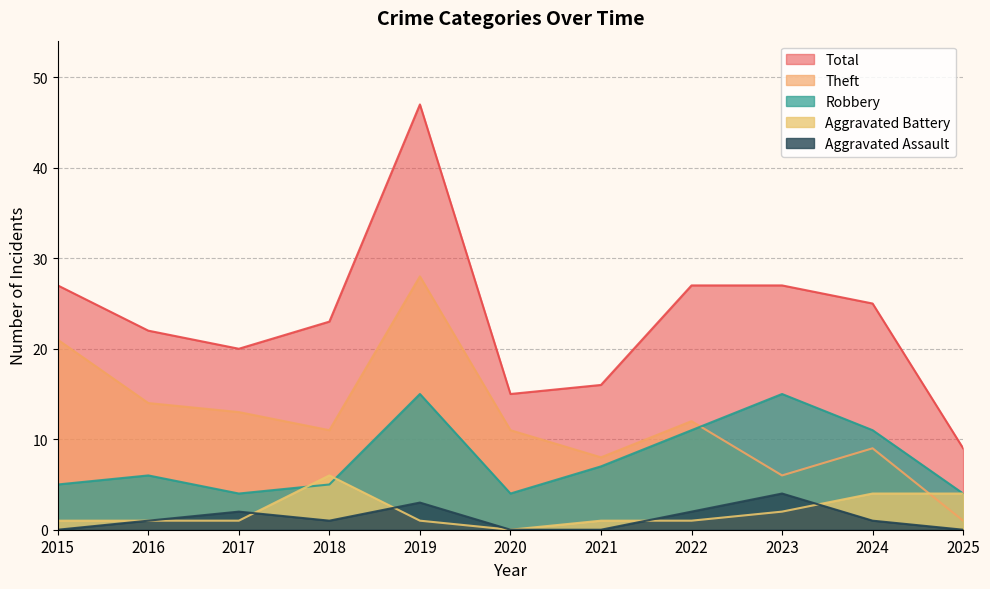

Reading right to left, list all the values displayed in this chart.

Aggravated Assault: 0	1	4	2	0	0	3	1	2	1	0
Aggravated Battery: 4	4	2	1	1	0	1	6	1	1	1
Robbery: 4	11	15	11	7	4	15	5	4	6	5
Theft: 1	9	6	12	8	11	28	11	13	14	21
Total: 9	25	27	27	16	15	47	23	20	22	27